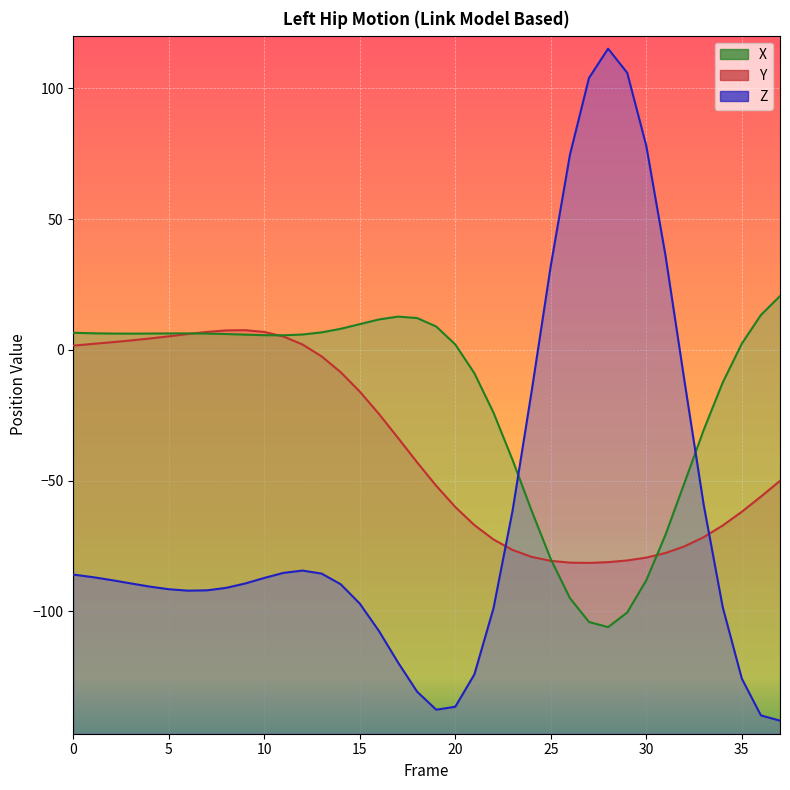

After their last crossing, which series has the higher values: Y or X?

X